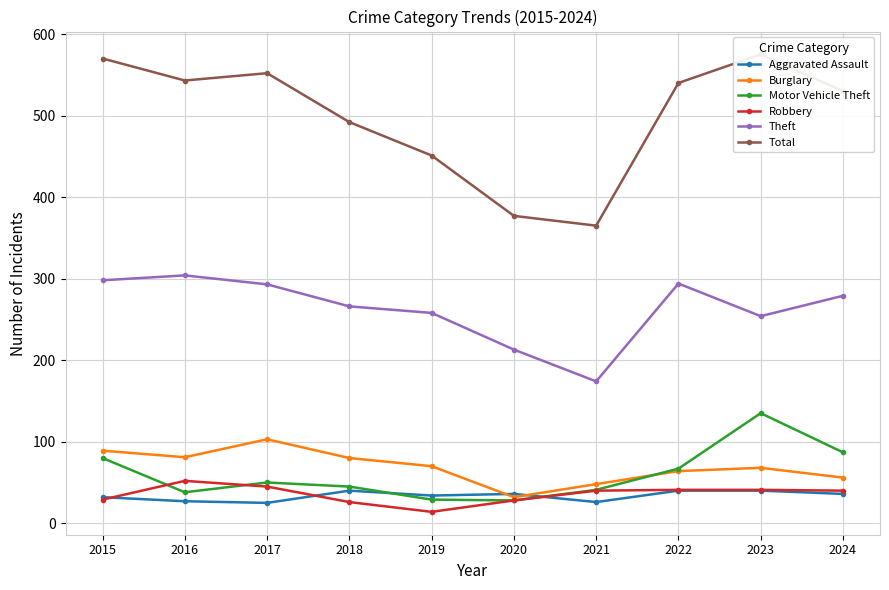

Rank the series at 2019 from lowest to highest value.

Robbery, Motor Vehicle Theft, Aggravated Assault, Burglary, Theft, Total